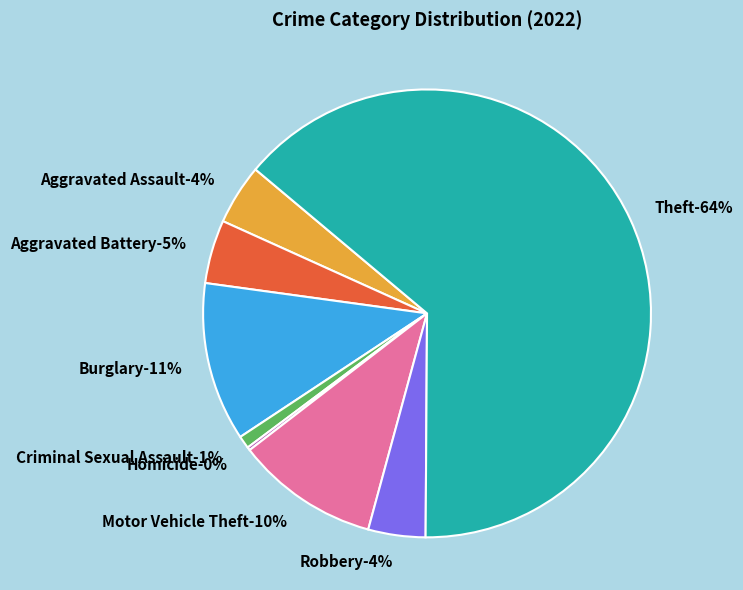

Count the number of slices in the pie.

9